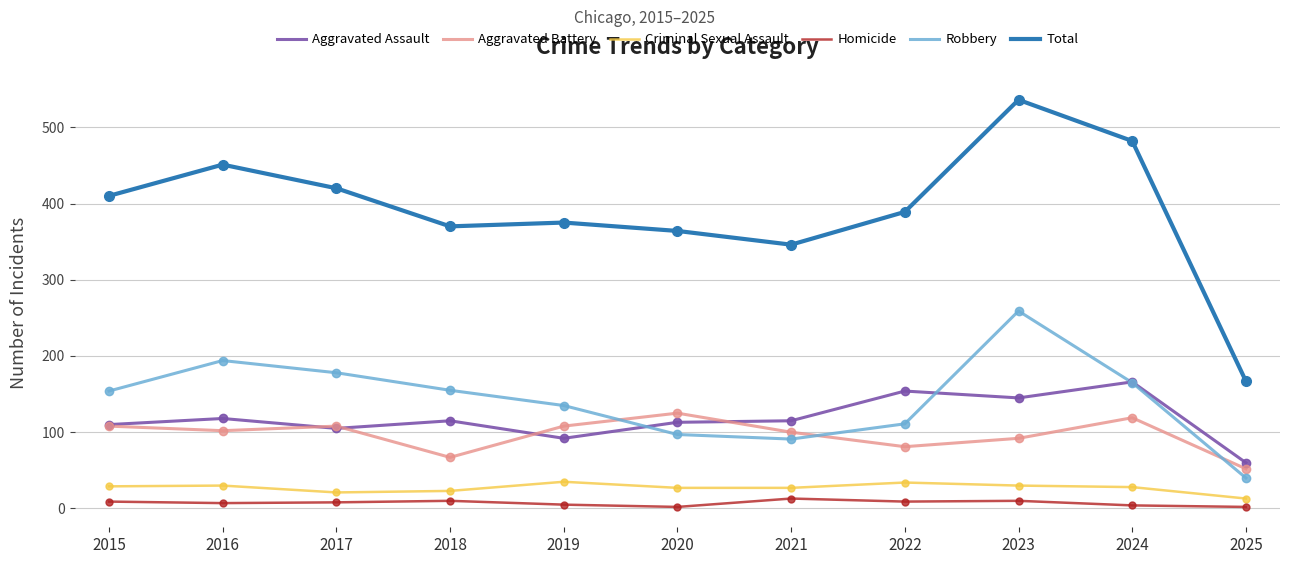

At which label does Homicide first exceed 8?

2015